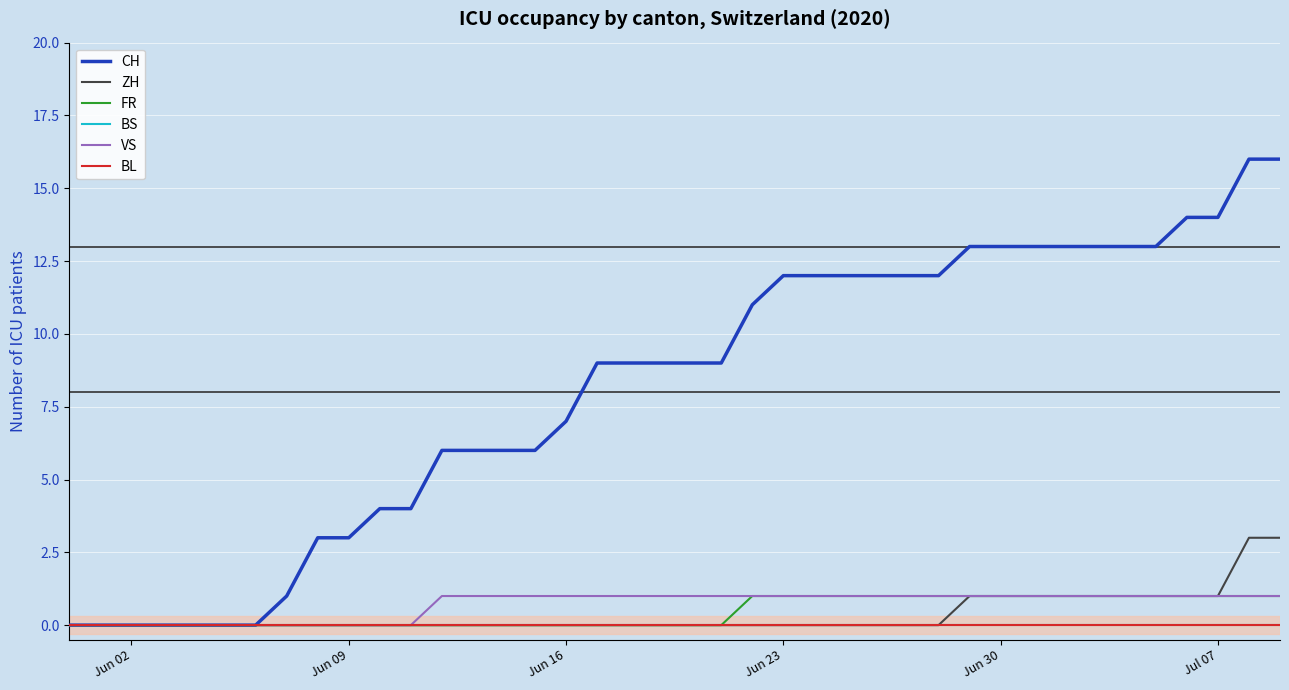

True or false: VS and FR cross at least once.

False